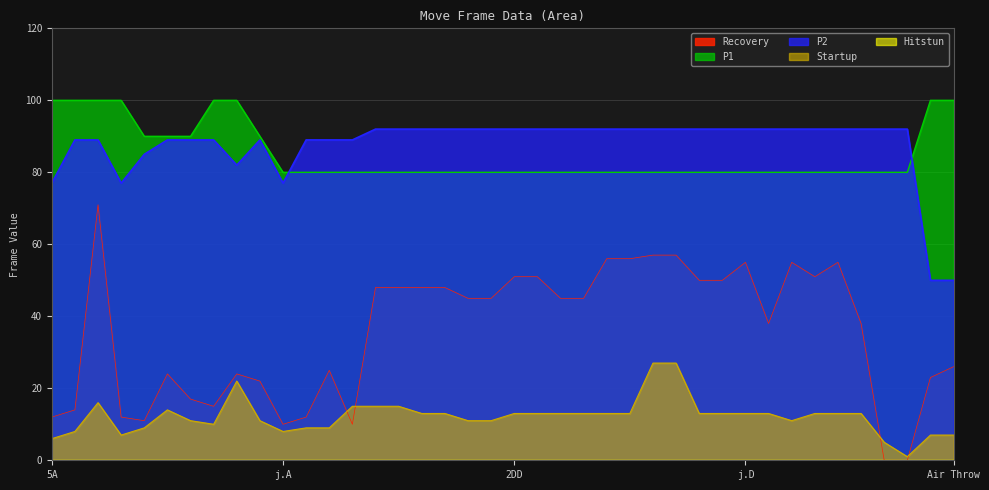

At which category does Recovery reach its first local peak?

5C